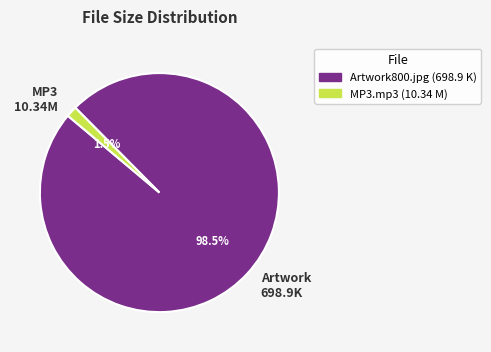

Is there any slice that represents more than half of the pie?

Yes